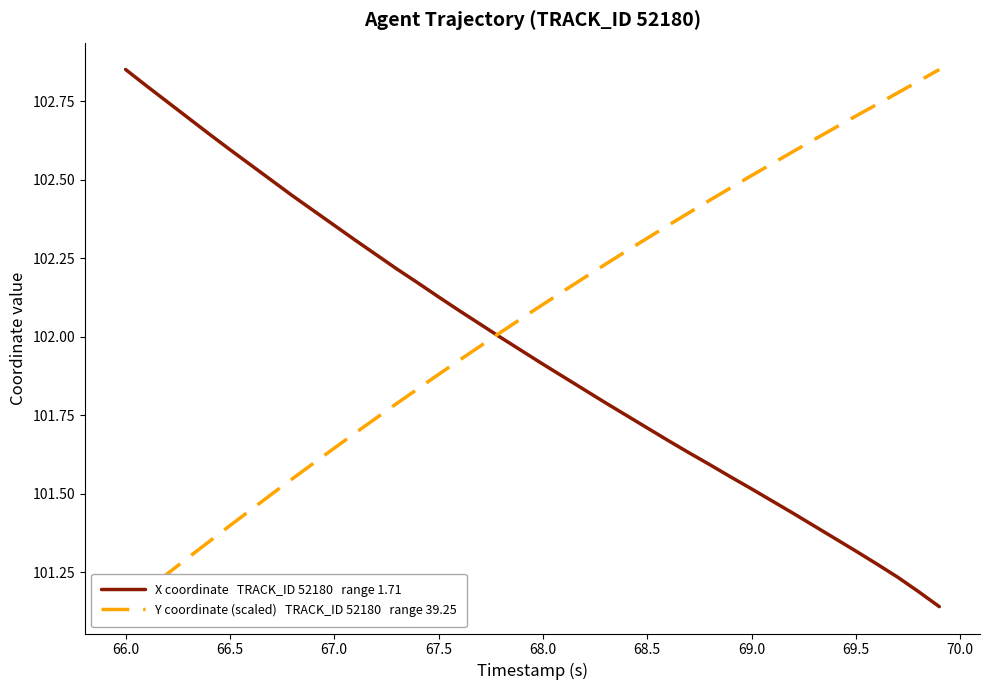

How many lines are shown in the chart?

2